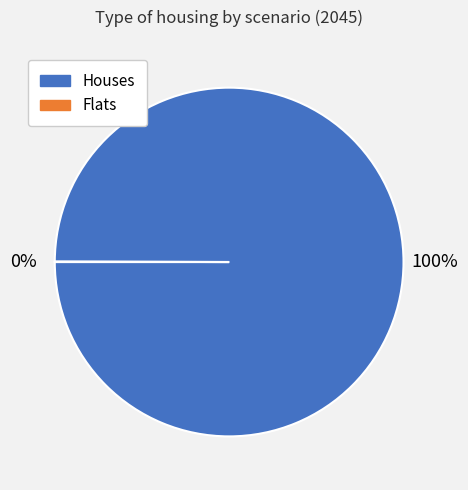

Is there a majority slice in this chart?

Yes